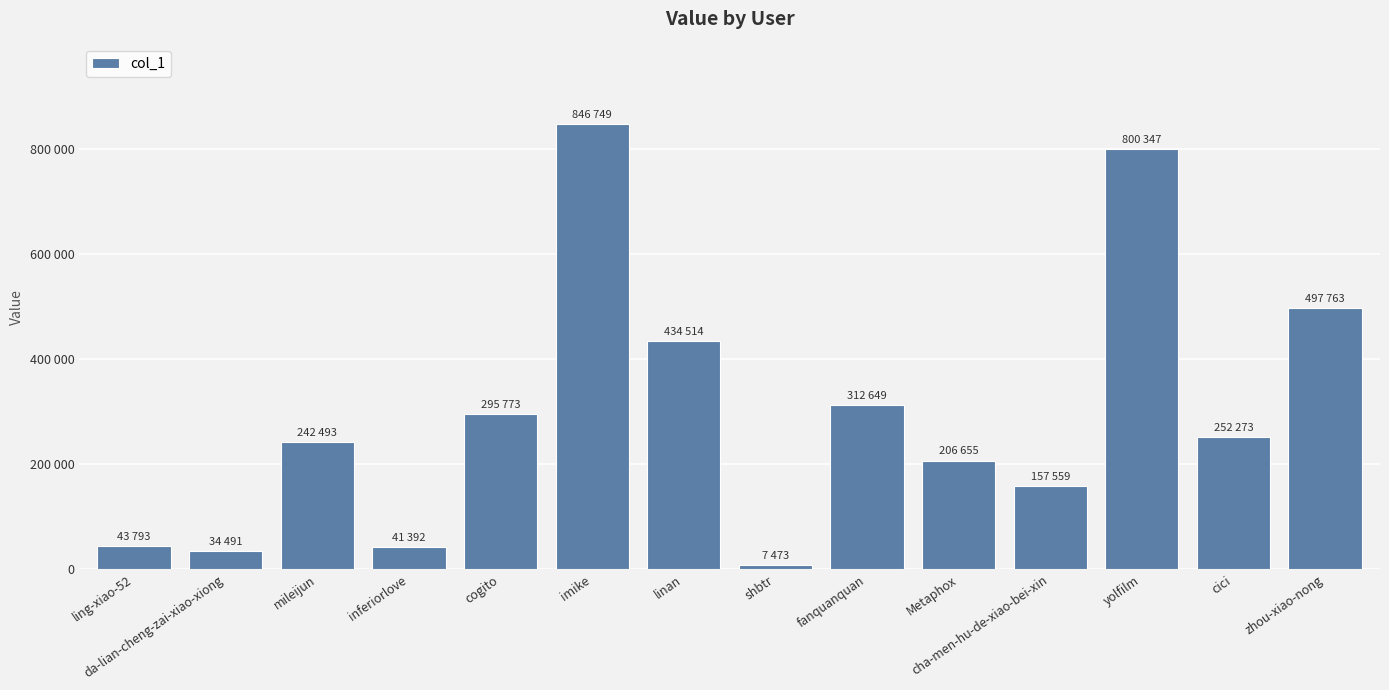

What is the label of the 7th bar from the left?

linan